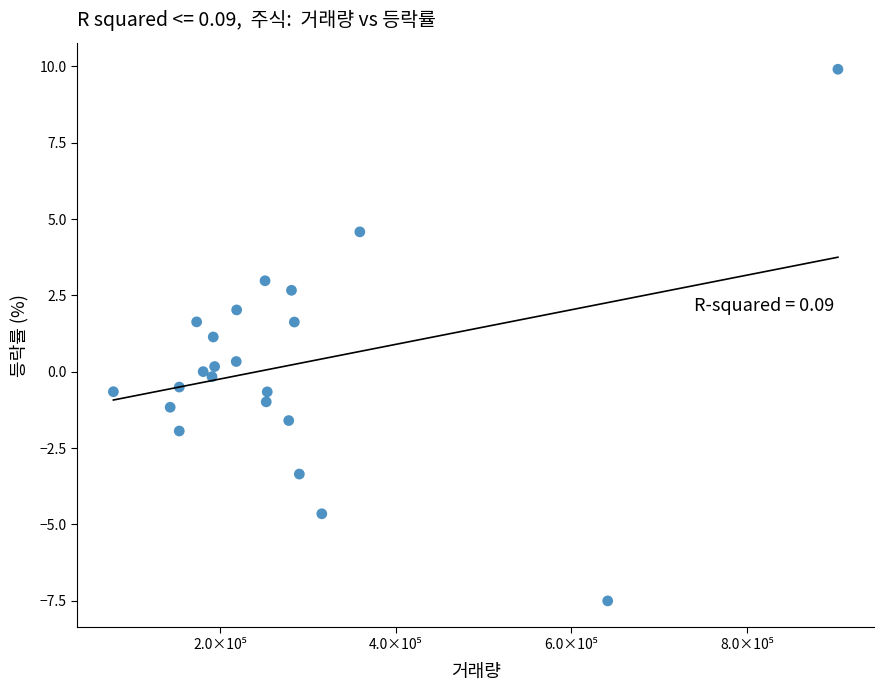

What is the range of X values (max minus min)?

825646.0